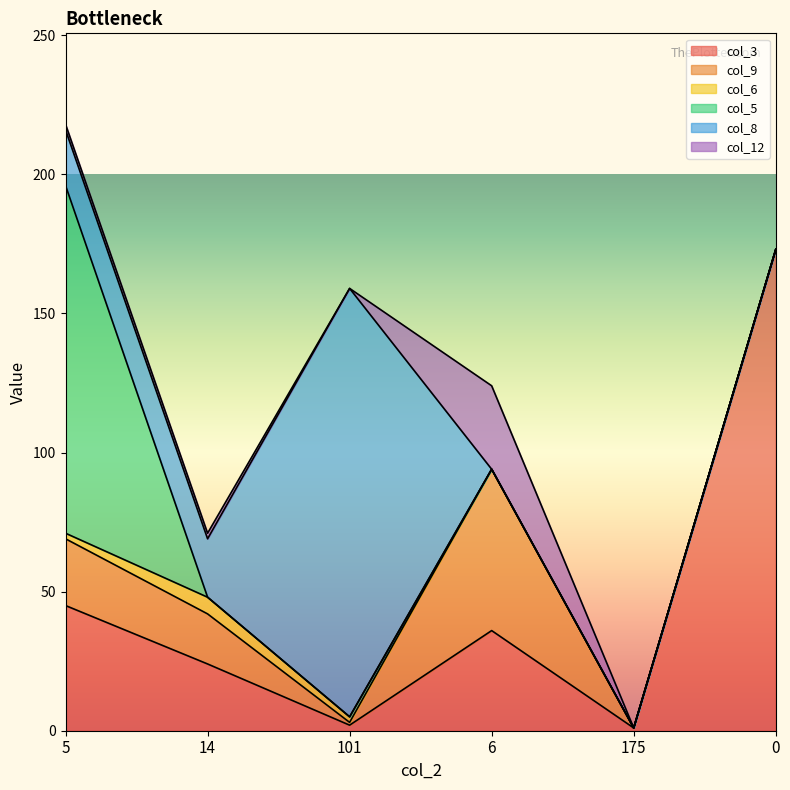

The col_9 series shows -31 at 175. True or false?

False